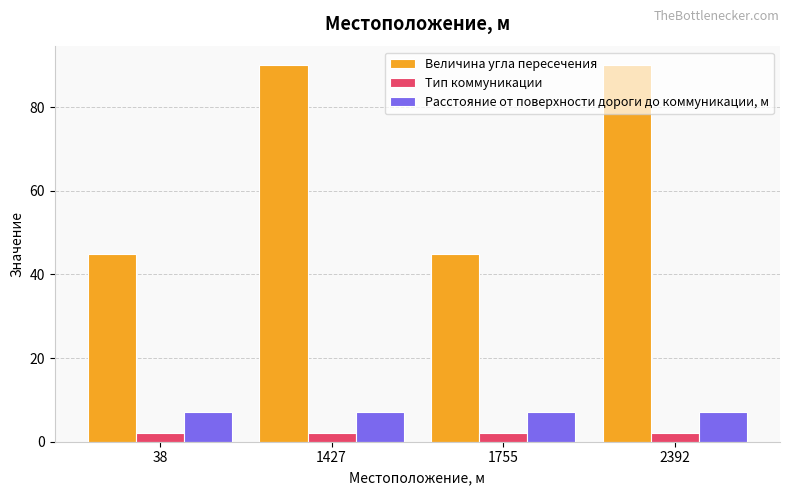

Which series has the largest total across all categories?

Величина угла пересечения